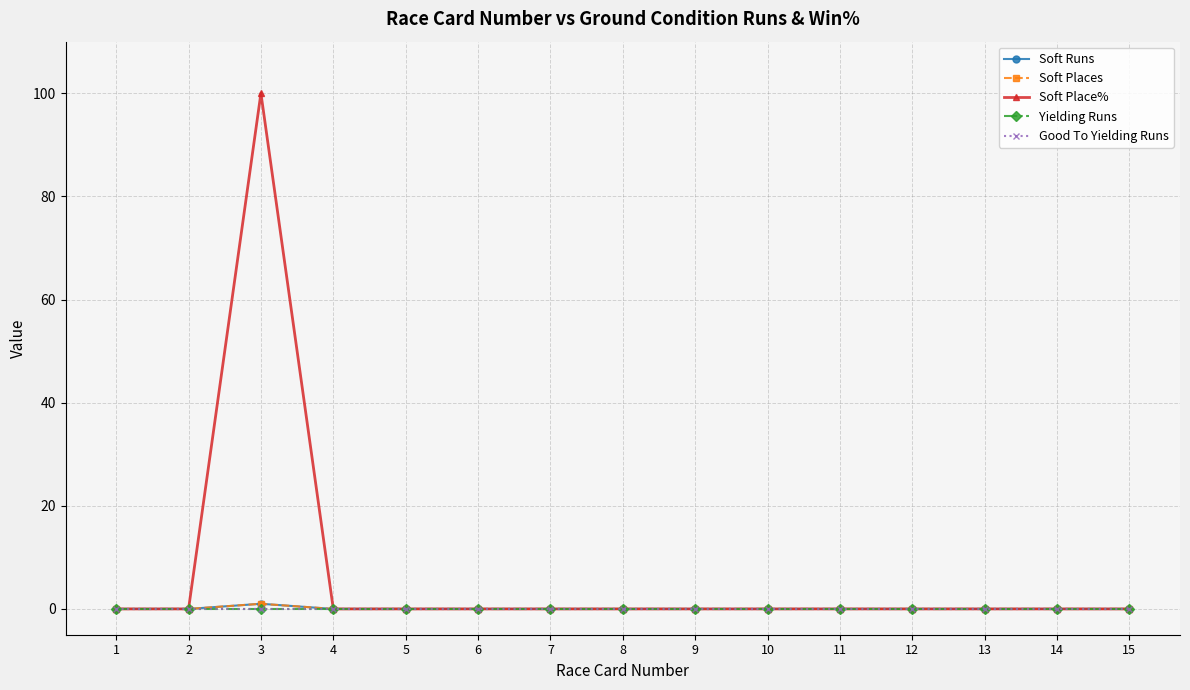

True or false: Good To Yielding Runs and Soft Place% cross at least once.

False